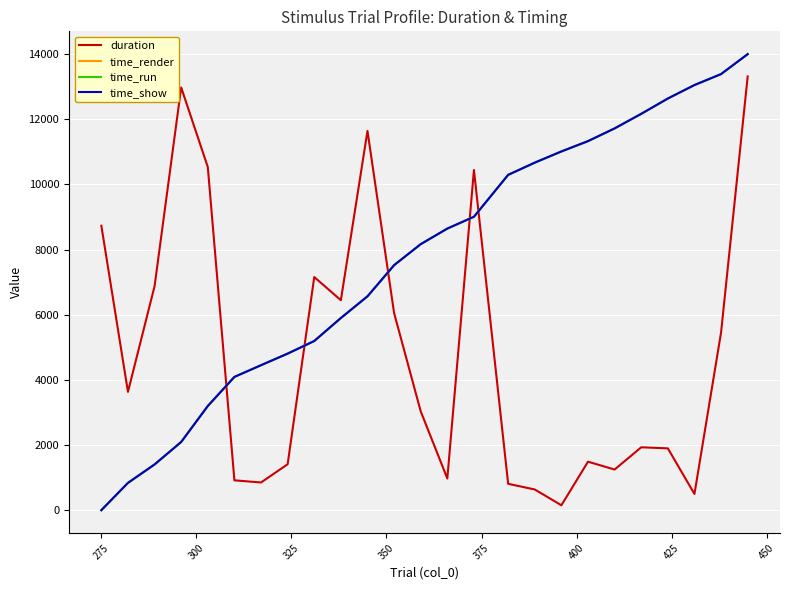

True or false: duration and time_run cross at least once.

True